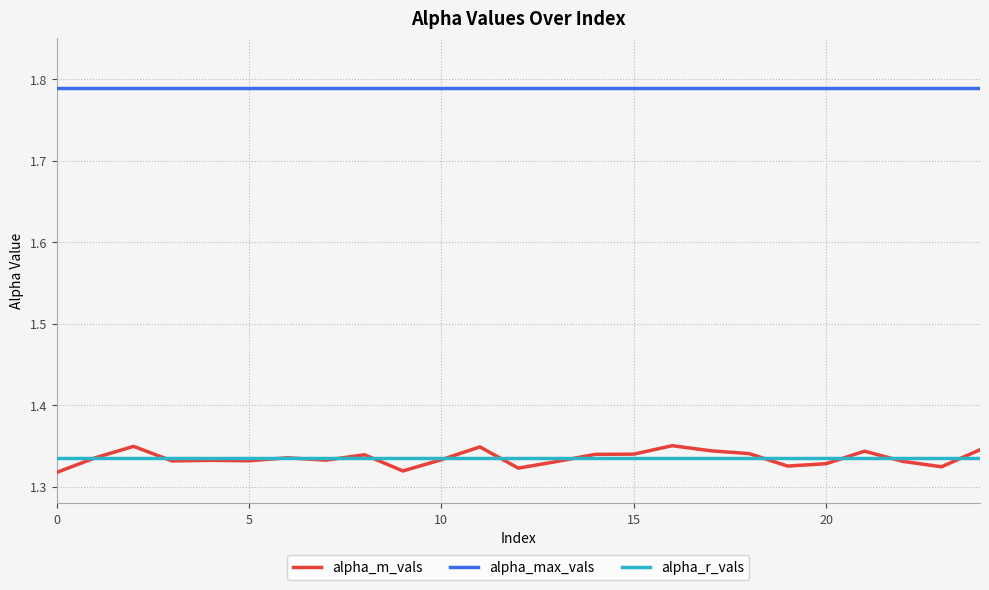

True or false: alpha_max_vals and alpha_m_vals intersect in this chart.

False